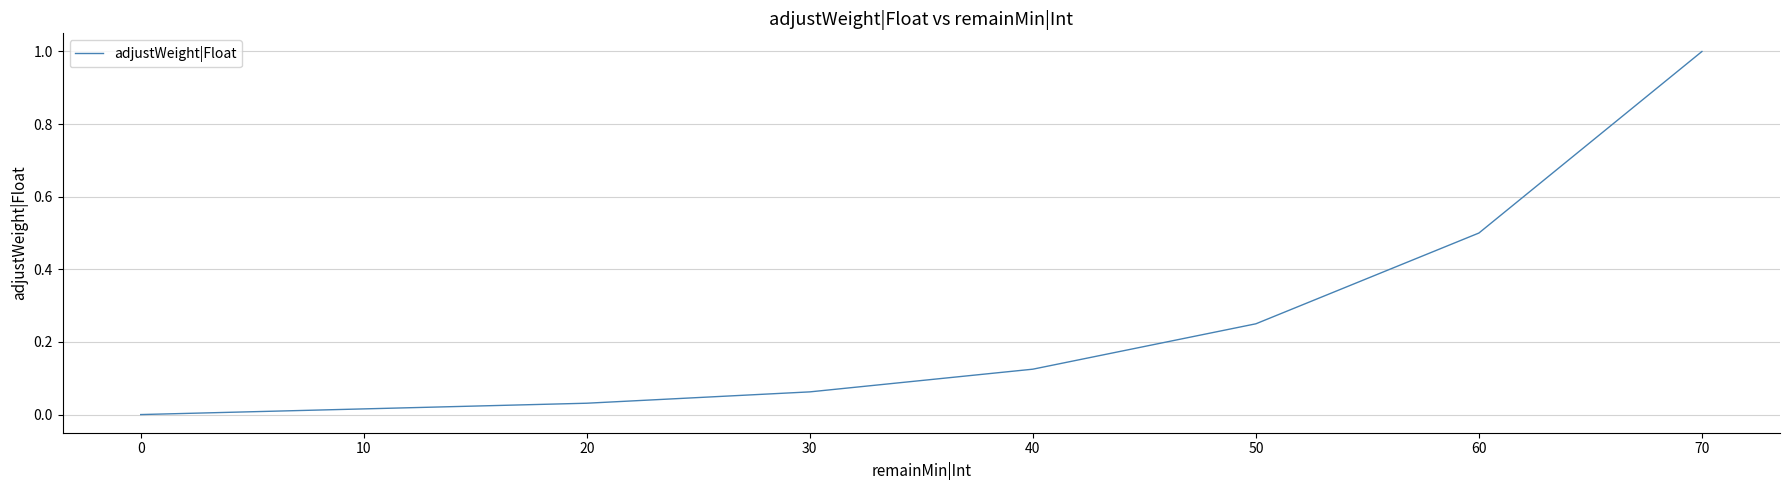

How many data points are above 0?

7